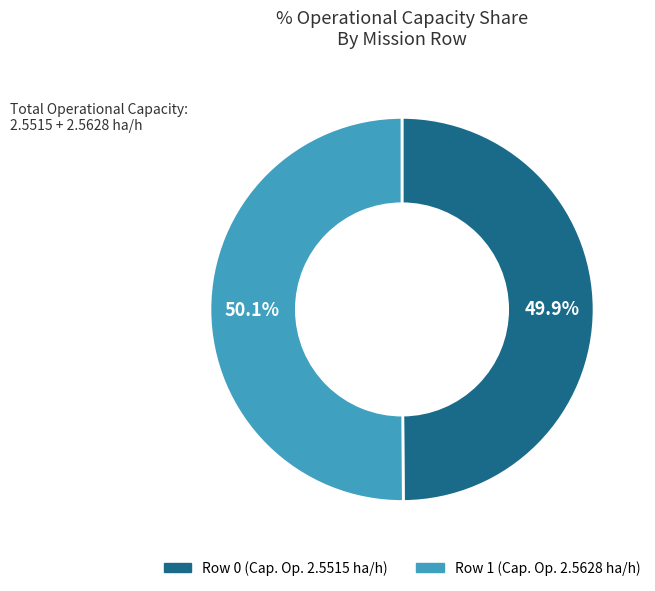

To the nearest percent, what is the average slice percentage?

50%